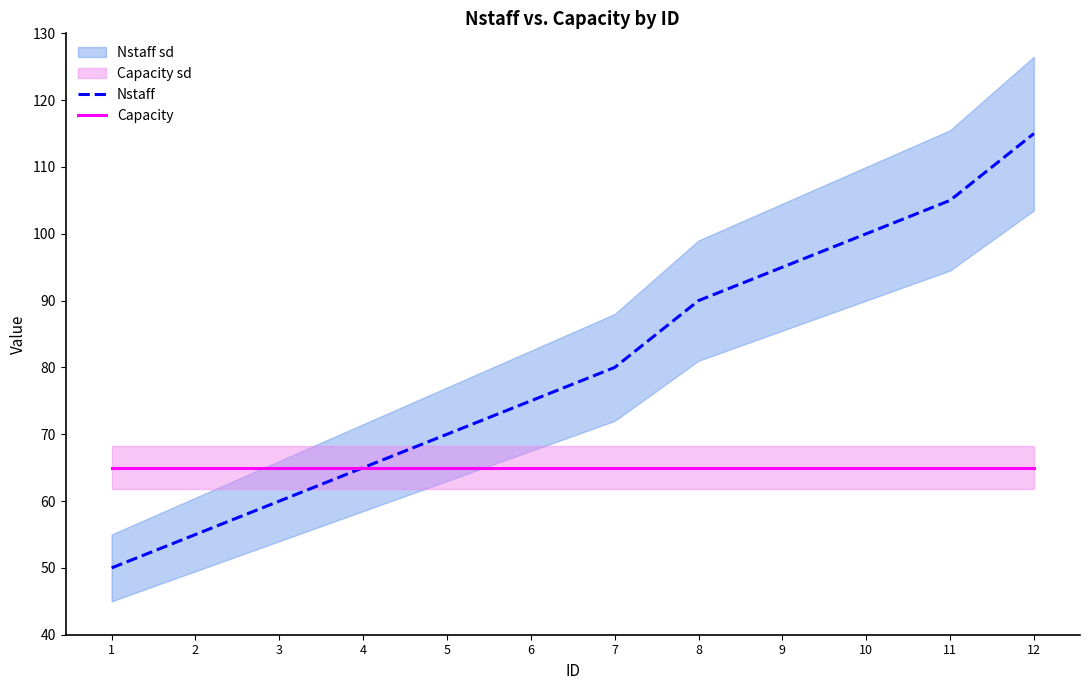

True or false: Capacity and Nstaff intersect in this chart.

False